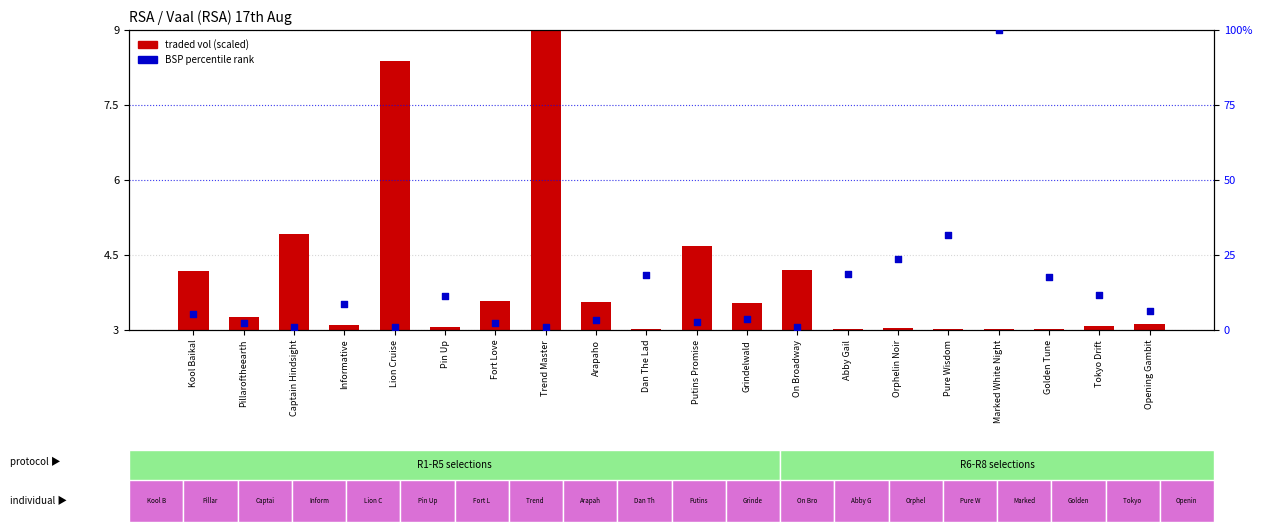

Which series contains the lowest Y value?

BSP (scaled %)